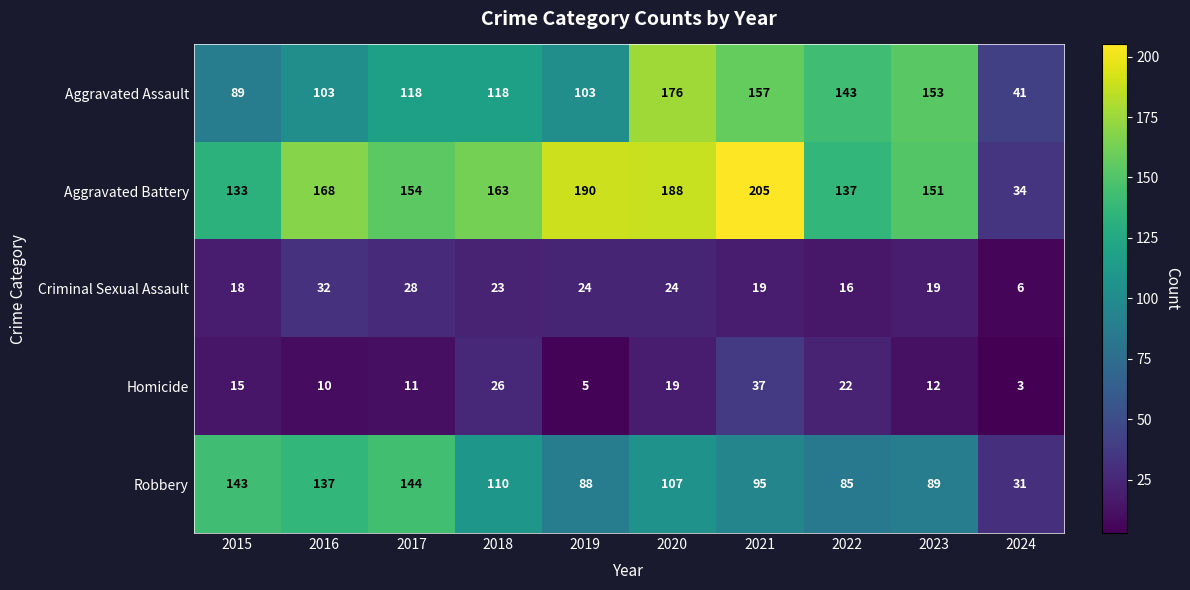

What is the approximate value of Aggravated Assault at 2024, to the nearest 10?

40